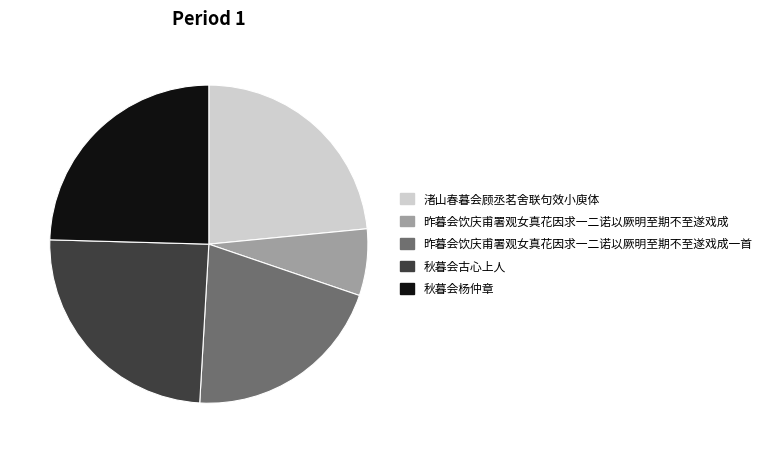

Is there any slice that represents more than half of the pie?

No